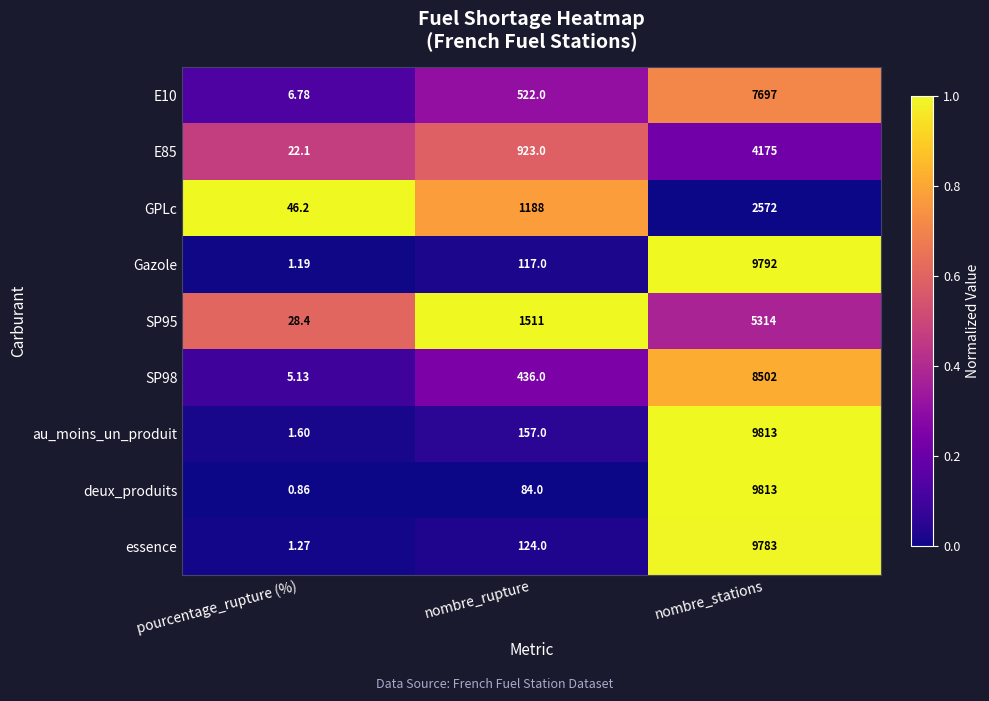

Is the value of essence at nombre_rupture greater than the value of GPLc at nombre_rupture?

No